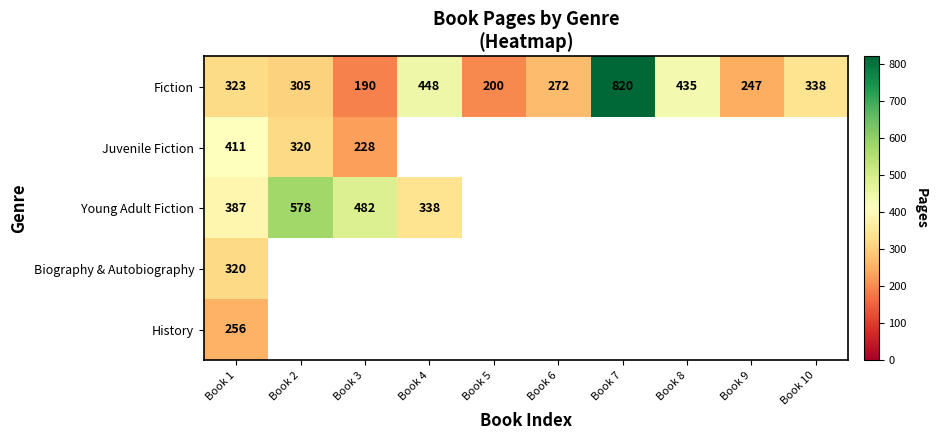

What is the maximum value shown in the chart?

820.0